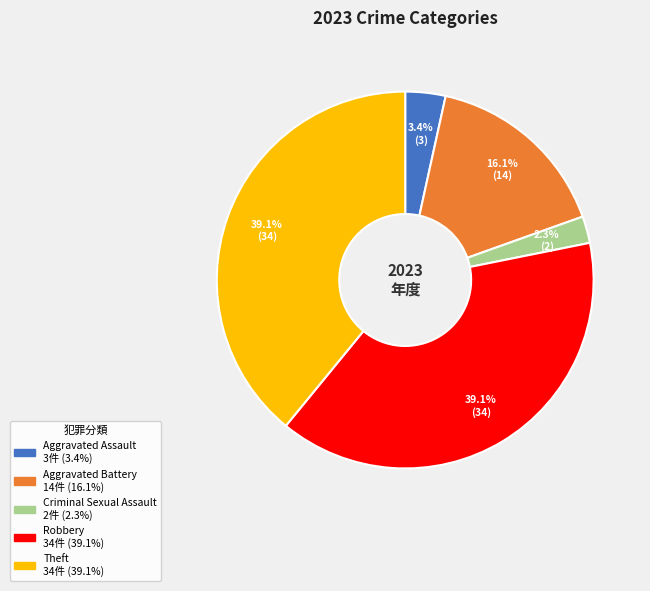

To the nearest percent, what percentage of the pie is Aggravated Assault?

3%